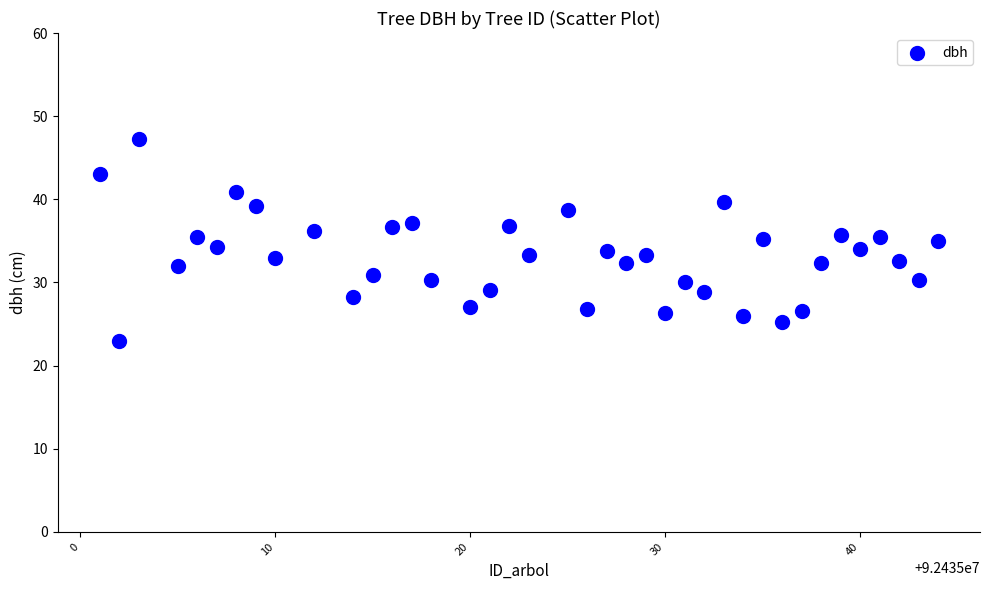

What is the range of X values (max minus min)?

43.0